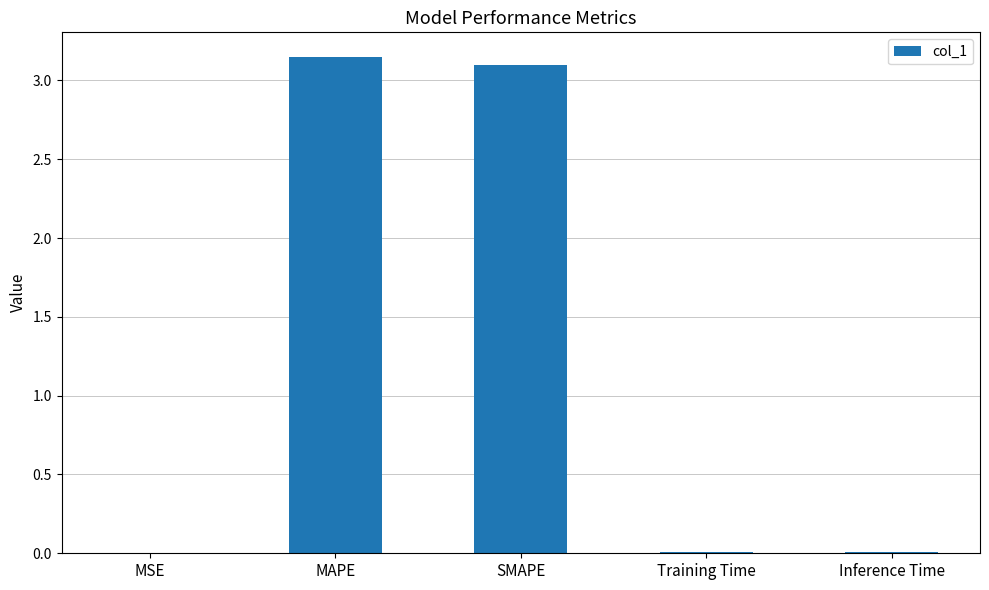

Which has a higher value, SMAPE or MSE?

SMAPE